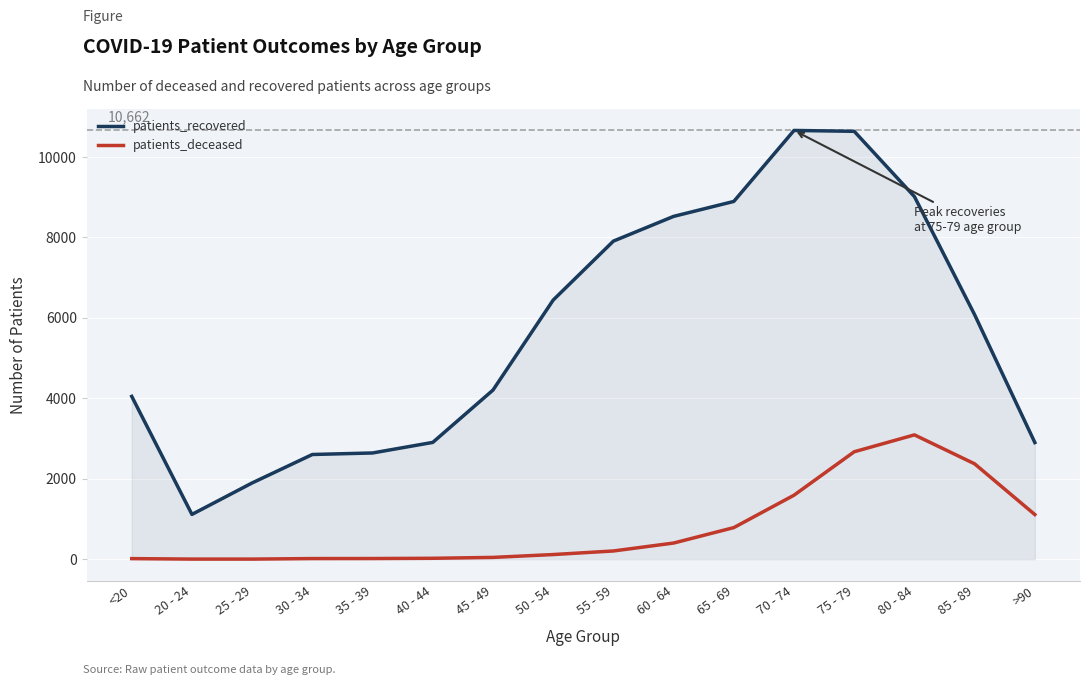

Rank the series by their average value, from lowest to highest.

patients_deceased, patients_recovered